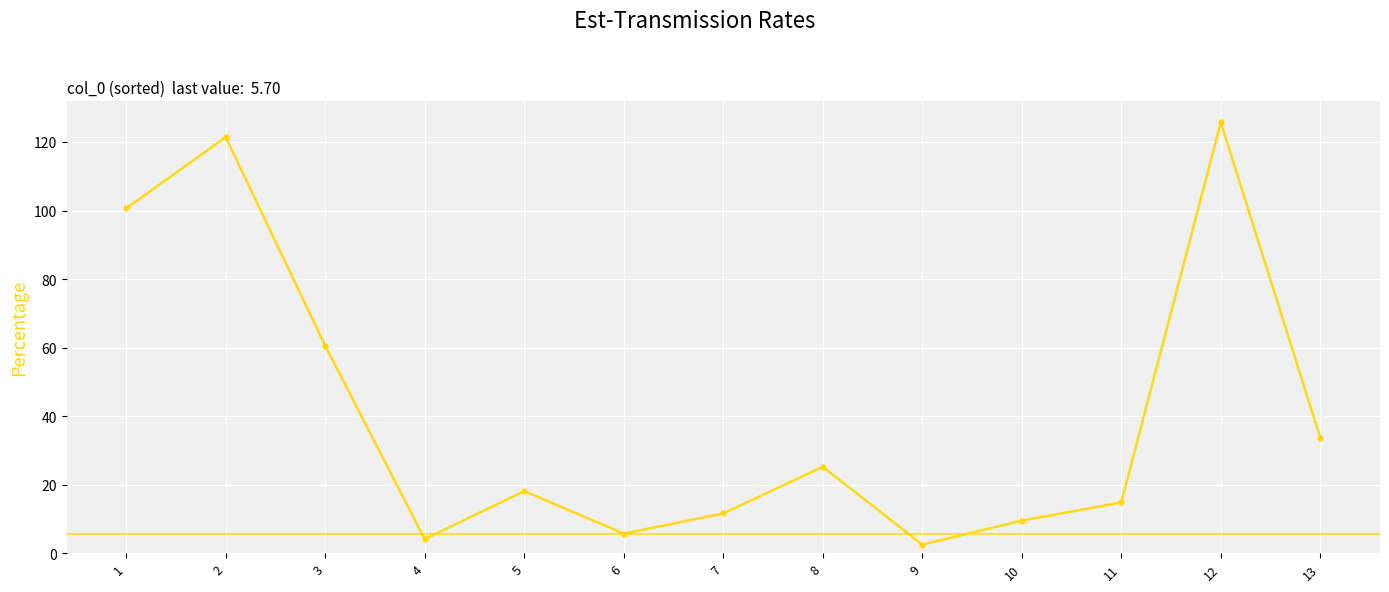

What is the sum of the values at 6 and 7?

17.3